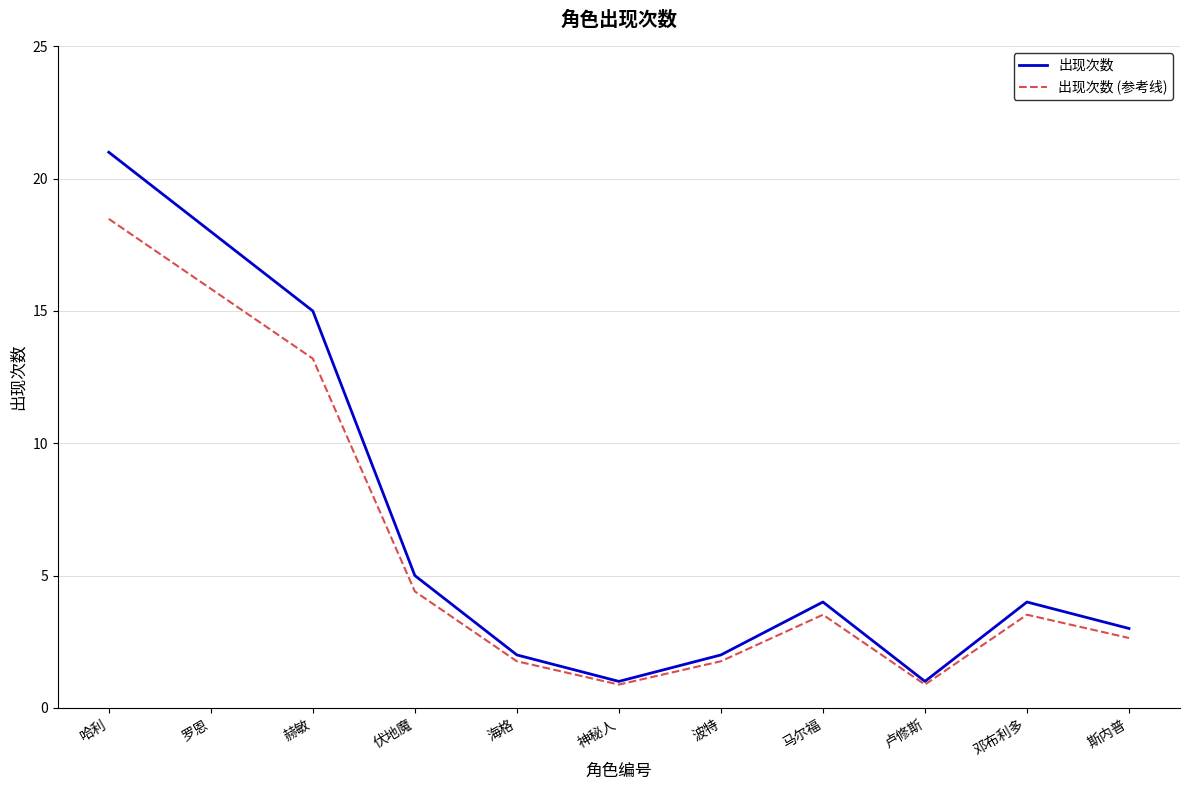

What is the difference between the maximum and minimum values in the 出现次数 series?

20.0